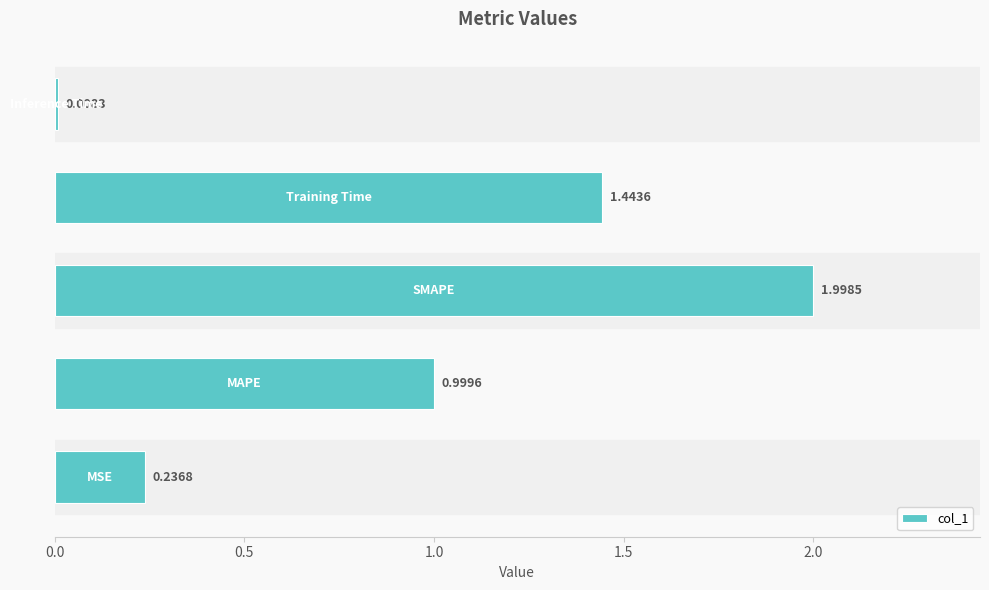

What is the difference between the maximum and minimum values?

2.0